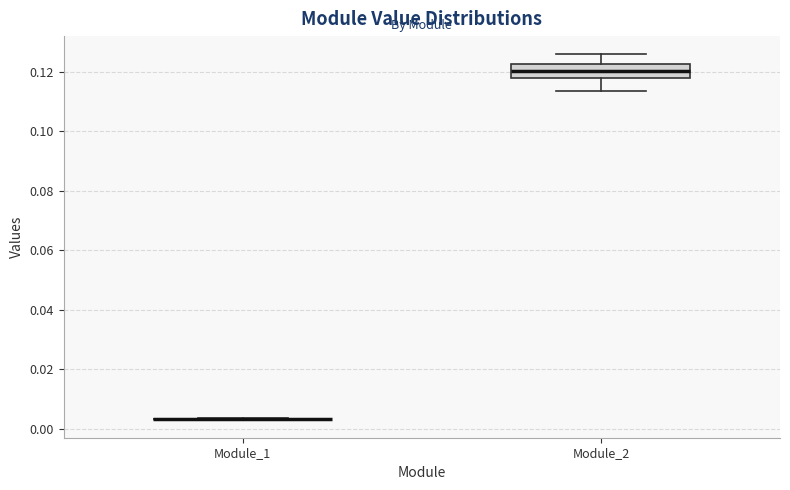

Reading left to right, transcribe this box plot: for each box, give where its median line is, the range the box spans, and where its two whiskers end, as read against the y-axis. The values are not printed on the chart, so give them approximately, as read against the axis.

Module_1: box collapsed to a line at 0.004, whiskers 0.004 to 0.004
Module_2: median 0.120, box 0.118 to 0.122, whiskers 0.114 to 0.126